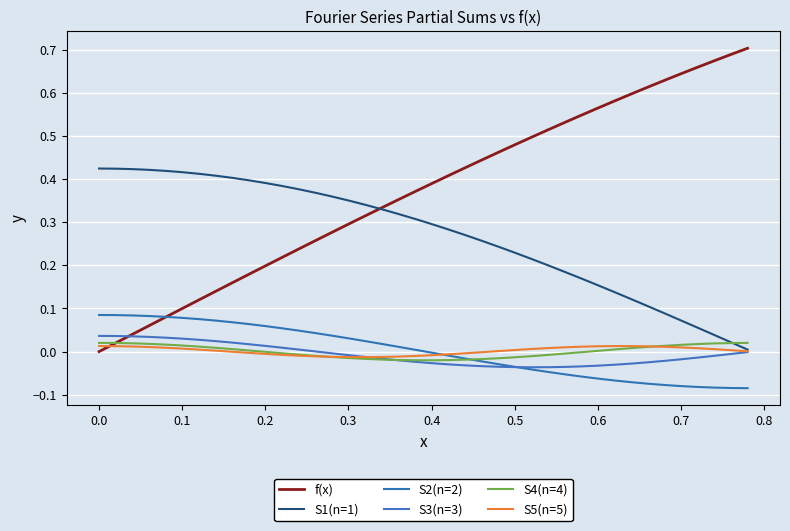

Is this an area chart (filled region under the line)?

No